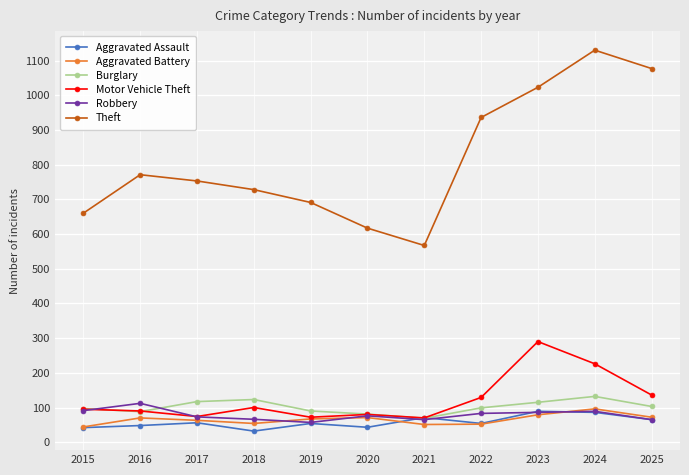

Does the chart display data point markers on the line(s)?

Yes